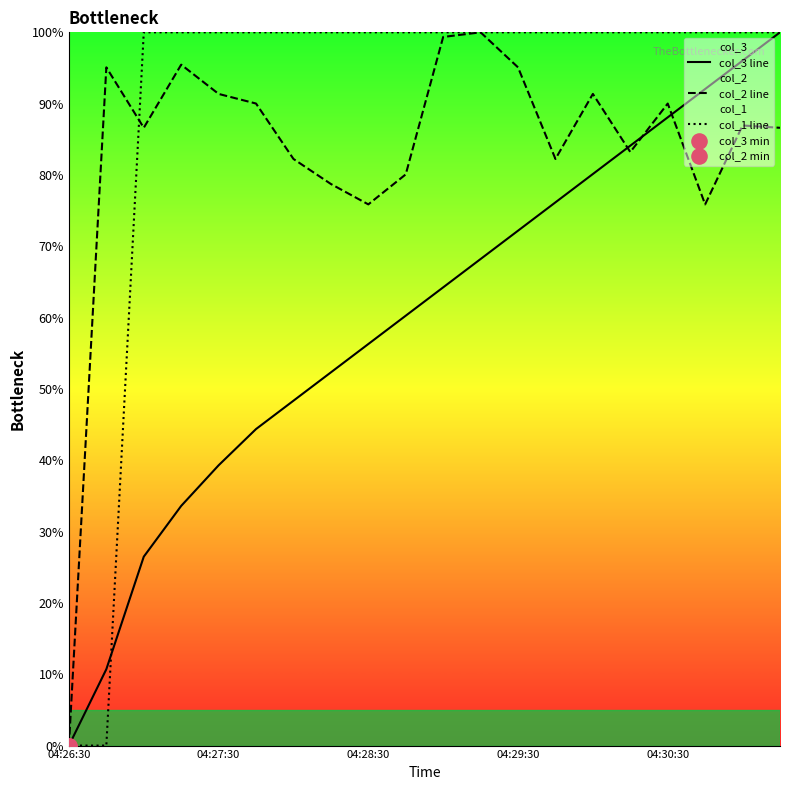

True or false: col_2 line has a value of 47.6 at 04:30:30.

False